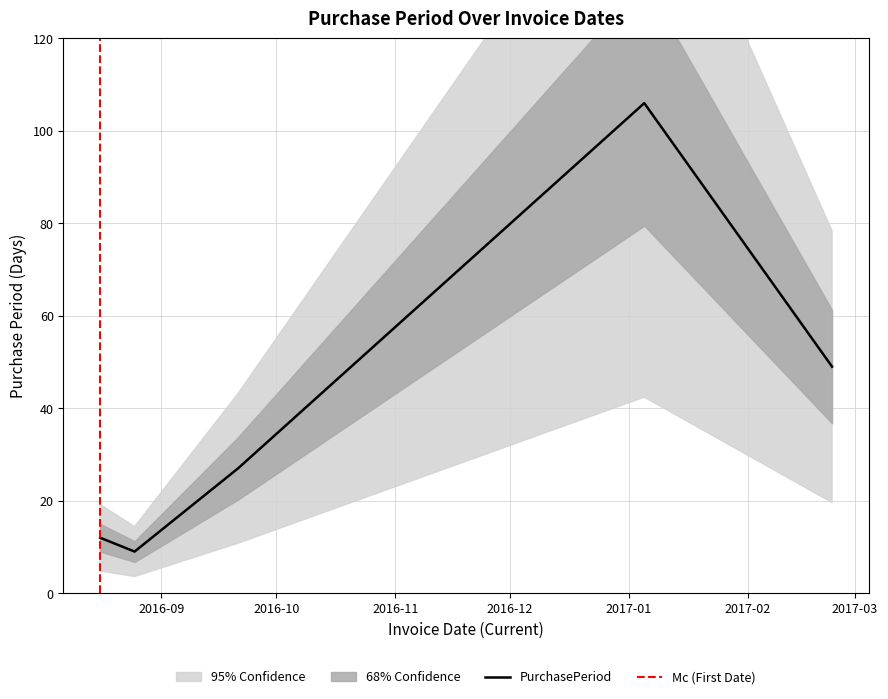

Reading left to right, list all the values displayed in this chart.

2016-08-16=12	2016-08-25=9	2016-09-21=27	2017-01-05=106	2017-02-23=49